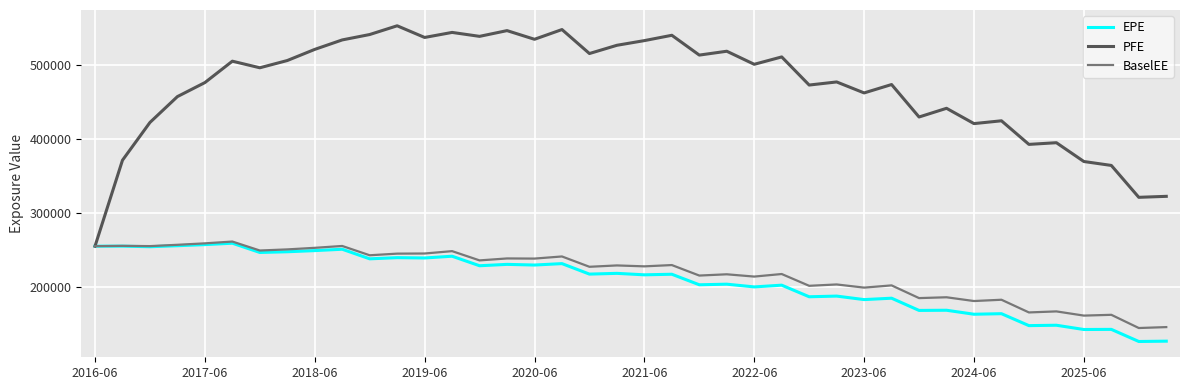

What is the greatest value displayed?

552315